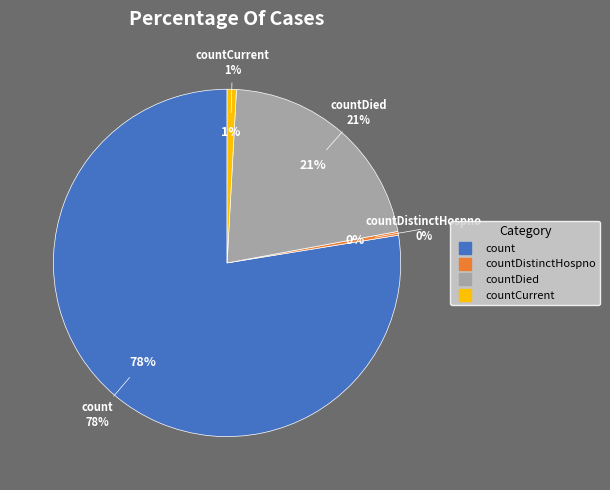

What is the change in value from count to countCurrent?

-13911